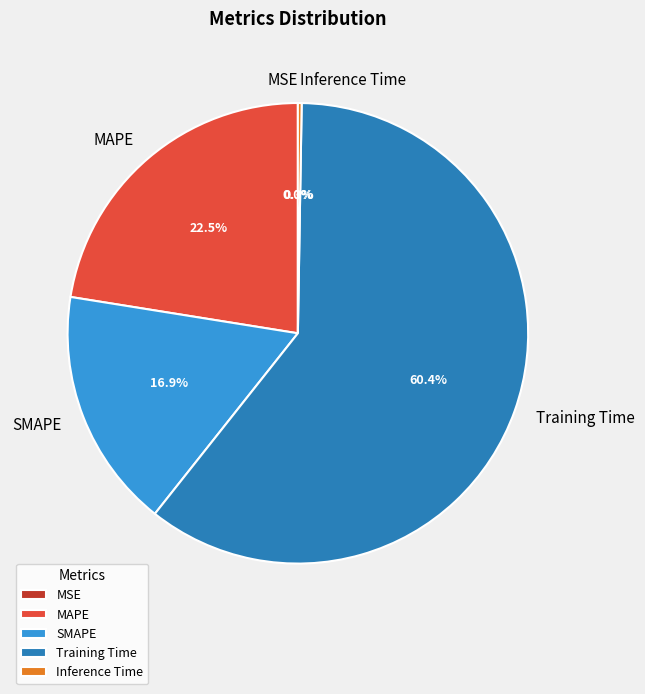

To the nearest percent, what is the average slice percentage?

20%